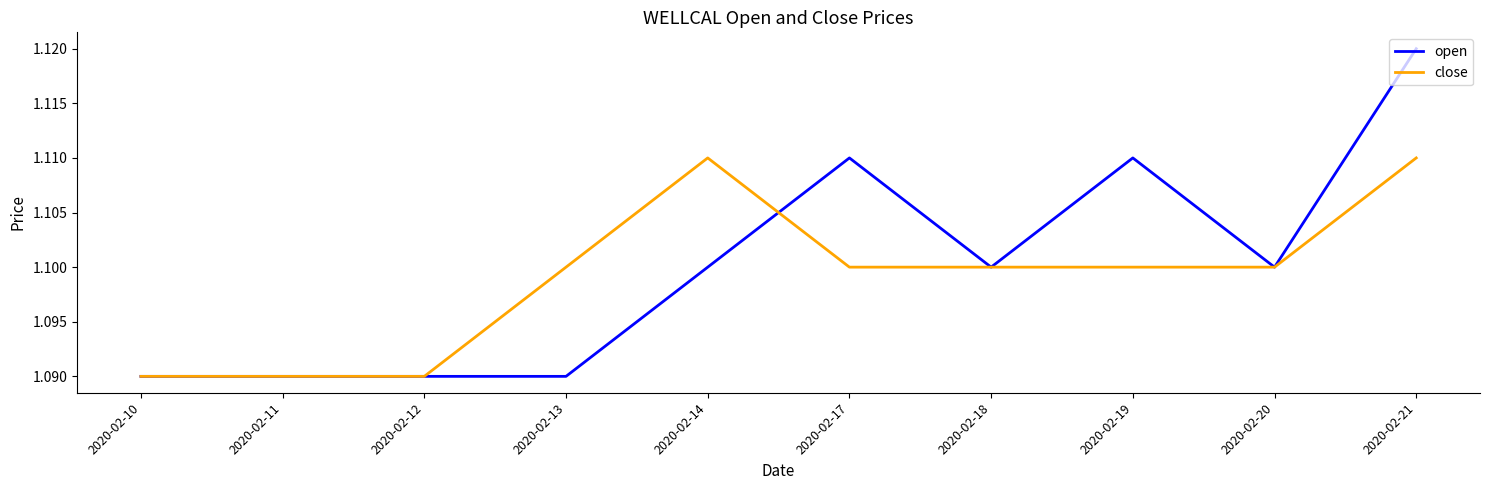

Is it true that open equals 1.1 at 2020-02-11?

True